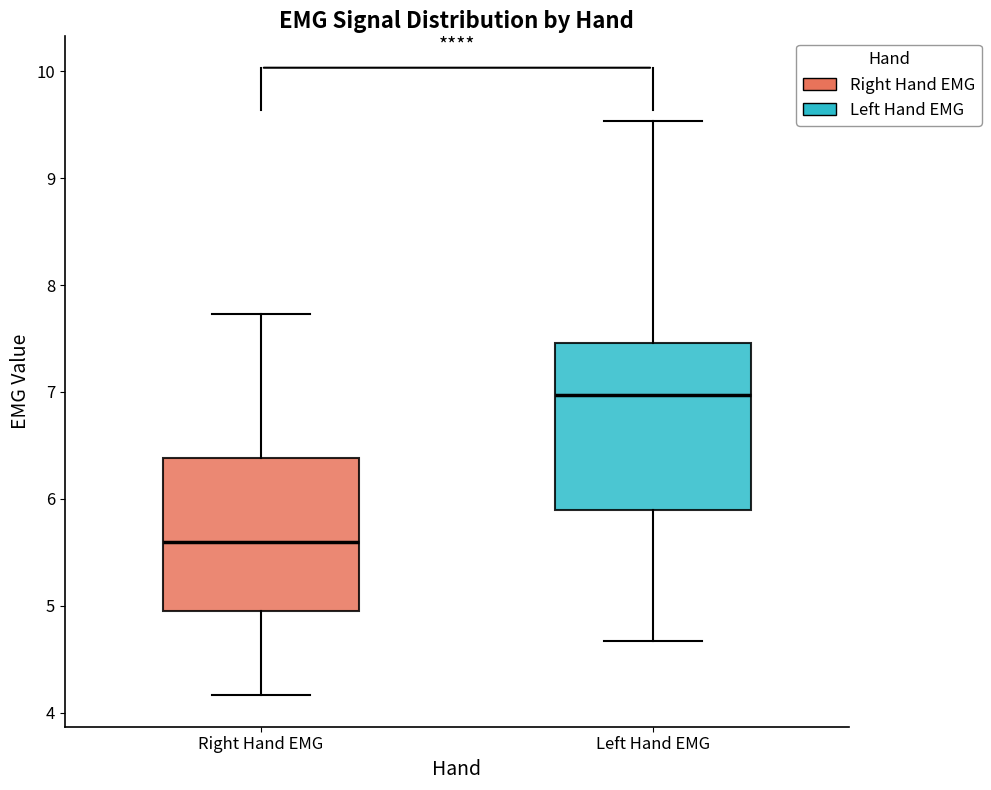

Reading left to right, transcribe this box plot: for each box, give where its median line is, the range the box spans, and where its two whiskers end, as read against the y-axis. The values are not printed on the chart, so give them approximately, as read against the axis.

Right Hand EMG: median 5.6, box 4.9 to 6.4, whiskers 4.2 to 7.7
Left Hand EMG: median 7.0, box 5.9 to 7.5, whiskers 4.7 to 9.5